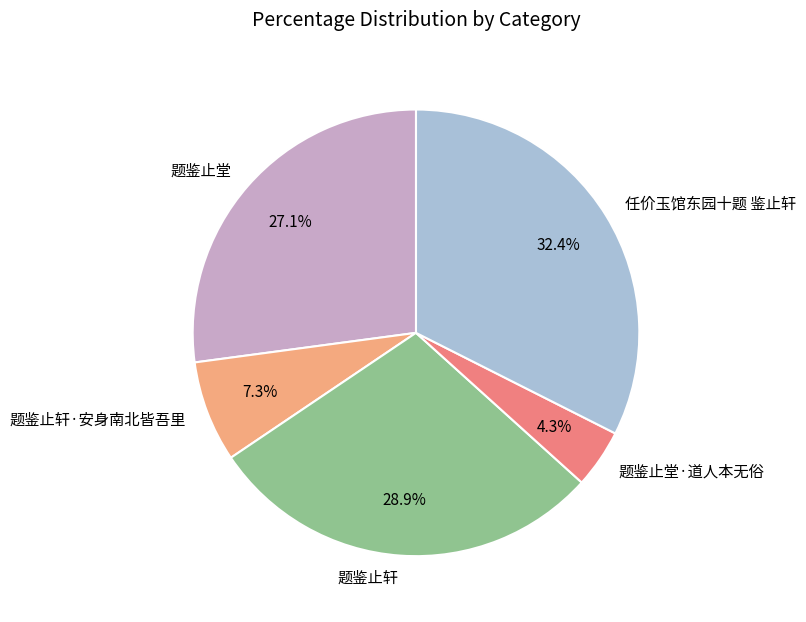

The 题鉴止堂·道人本无俗 slice represents 13% of the pie. True or false?

False